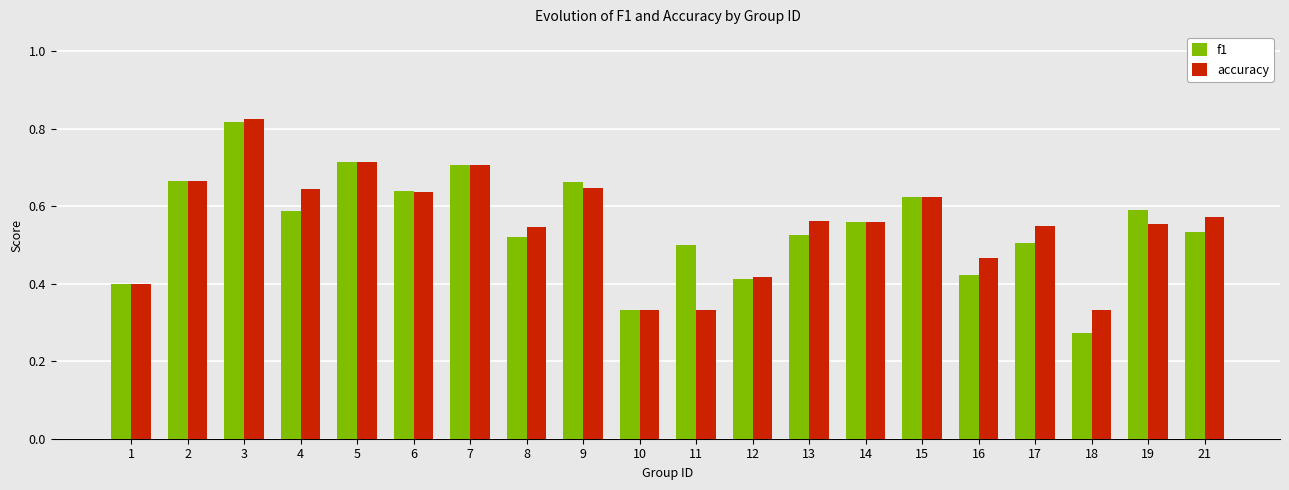

Is it true that f1 equals 0.6 at 15?

True